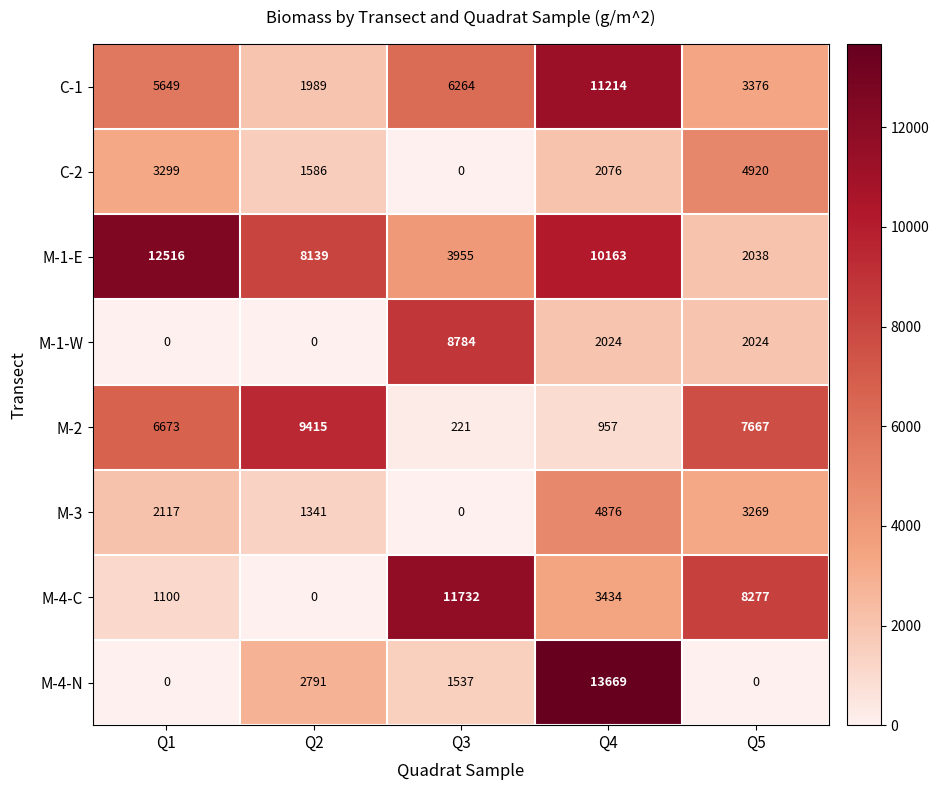

Count the number of data series in this chart.

8